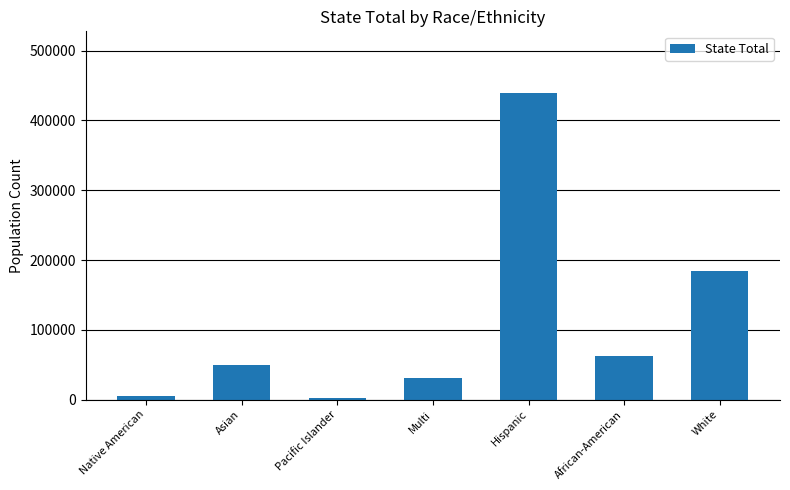

How many data points does each series have?

7